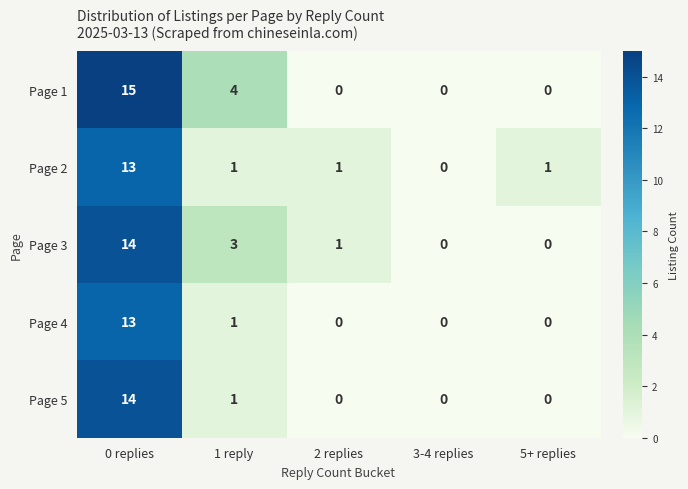

Reading left to right, extract all data points from this chart.

Page 1: 15	4	0	0	0
Page 2: 13	1	1	0	1
Page 3: 14	3	1	0	0
Page 4: 13	1	0	0	0
Page 5: 14	1	0	0	0